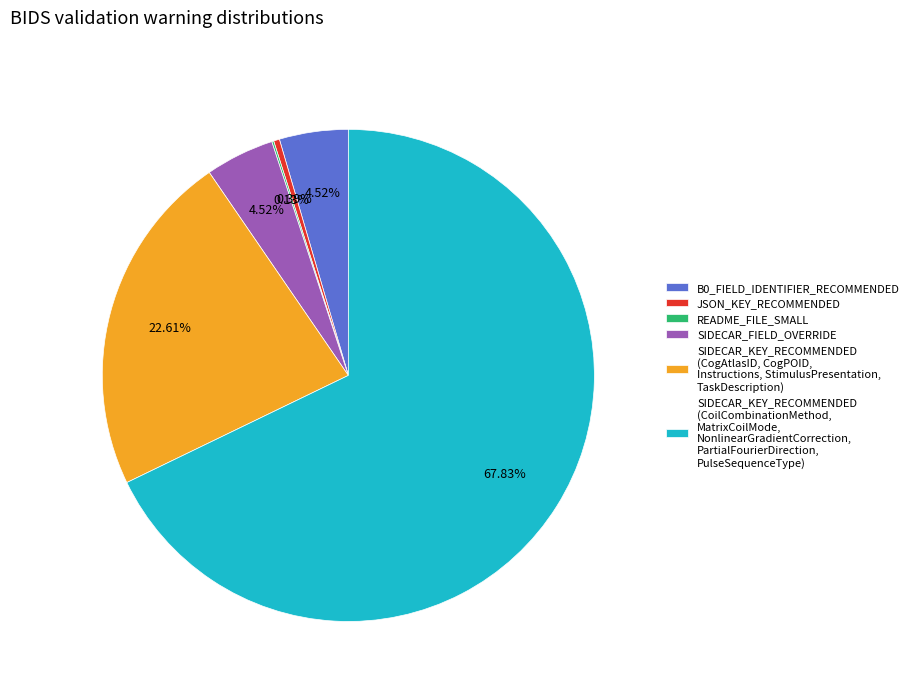

Does any single category account for the majority?

Yes